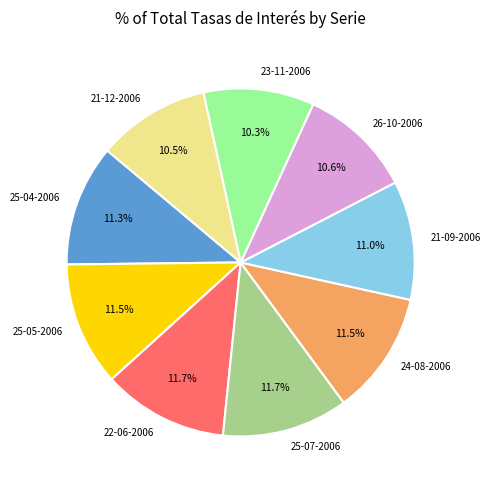

What is the ratio of the value at 25-04-2006 to the value at 24-08-2006?

1.0